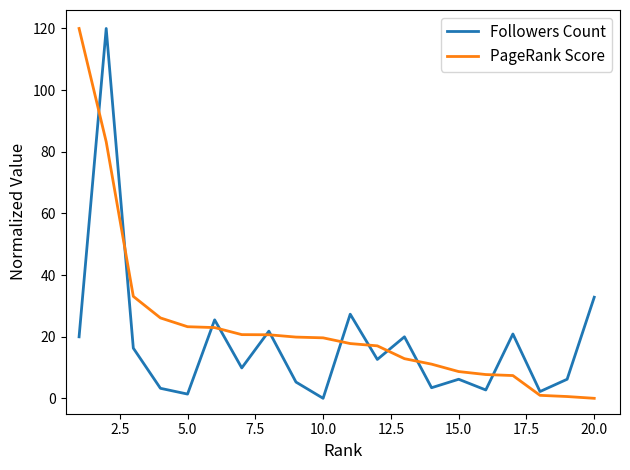

What is the highest value of the PageRank Score series?

120.0